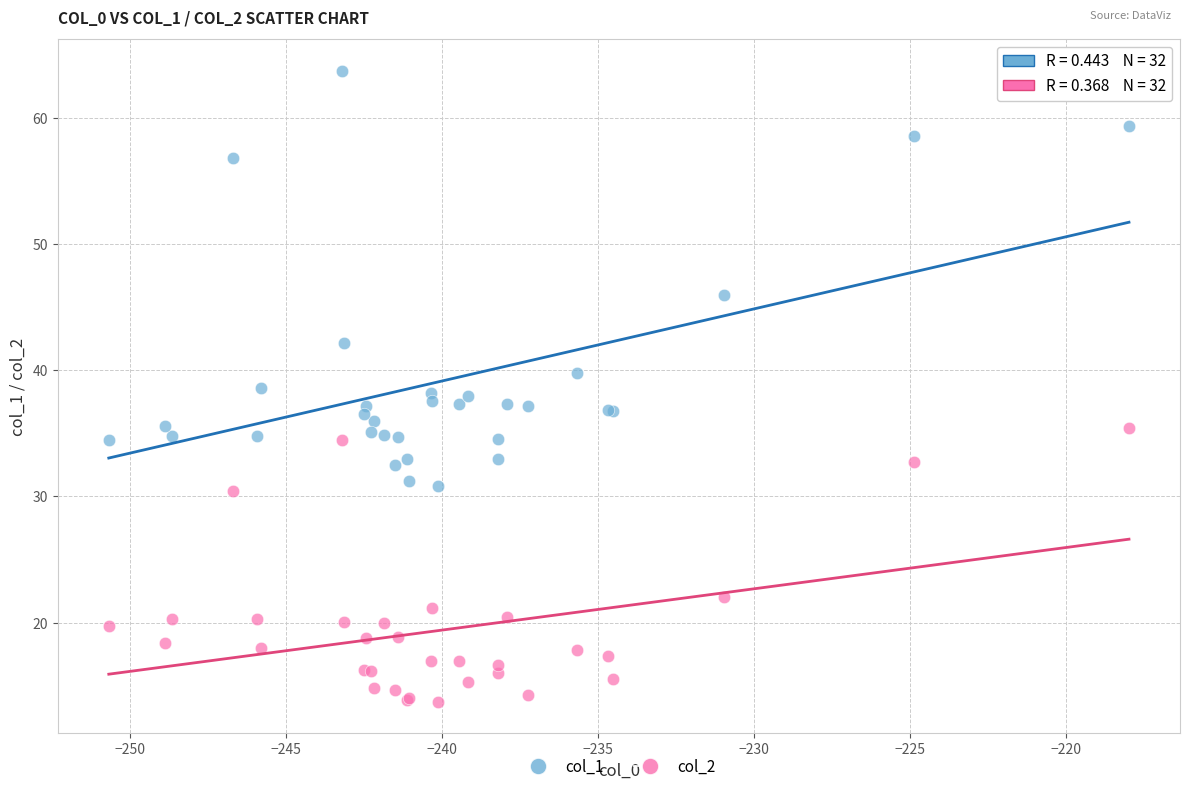

Which series reaches the minimum Y coordinate?

col_2